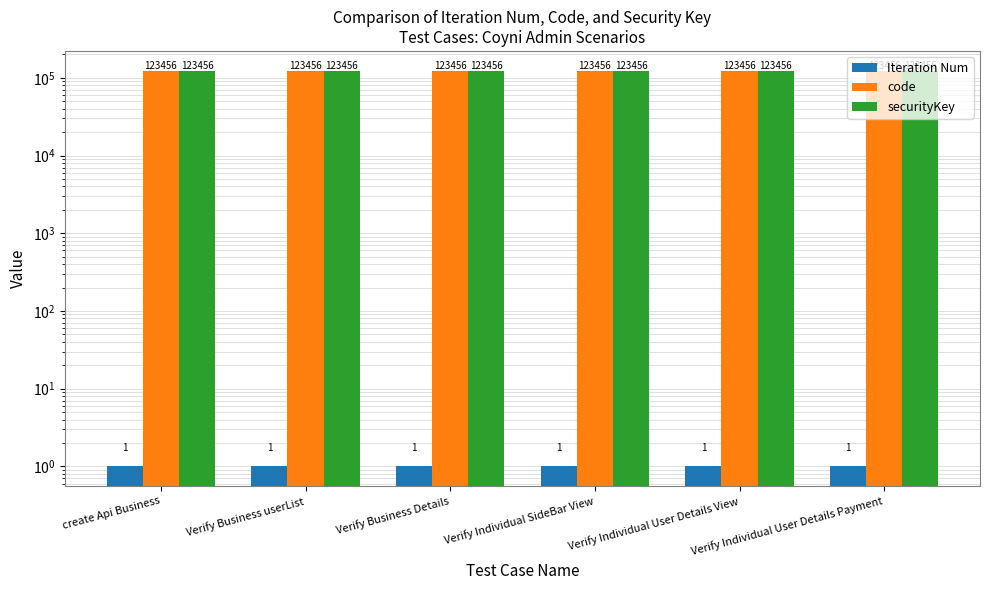

What position from the right is Verify Individual User Details View?

2